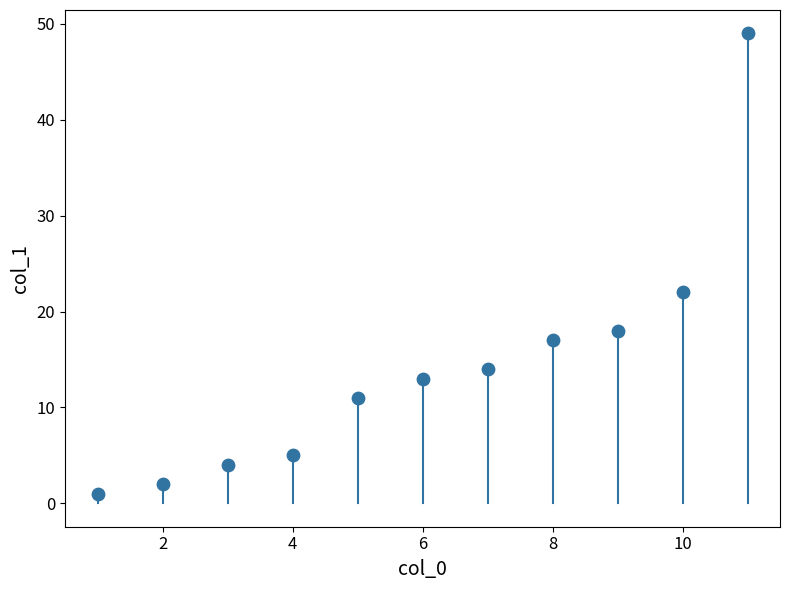

What is the range of X values (max minus min)?

10